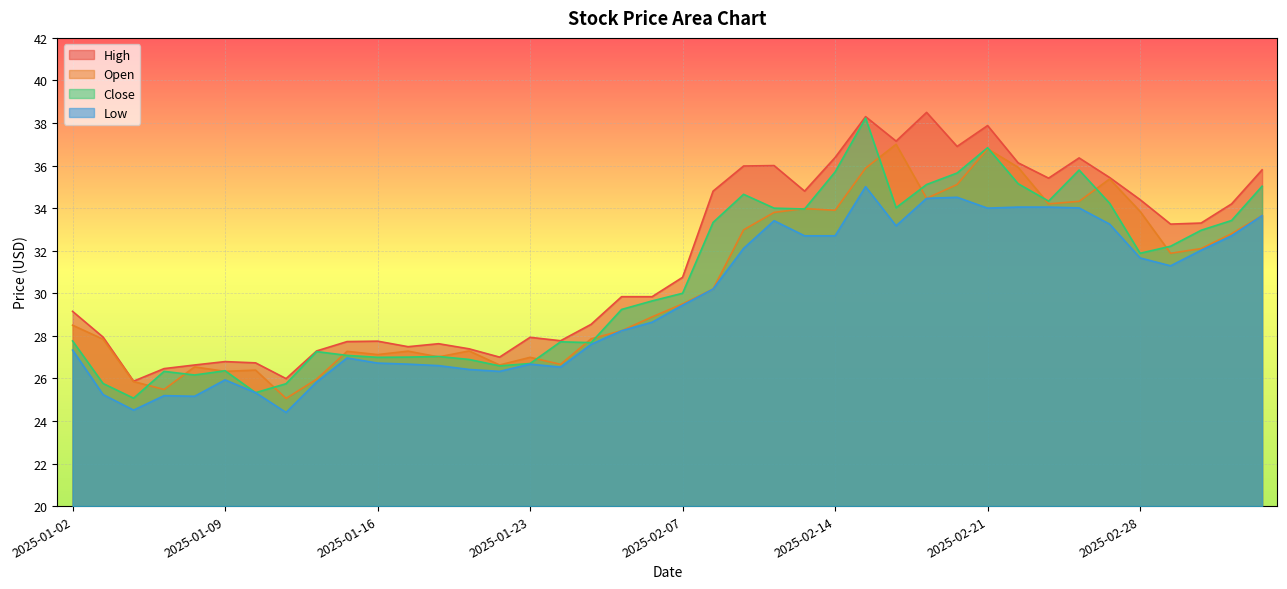

The value of close at 2025-02-17 is 38.2. True or false?

True